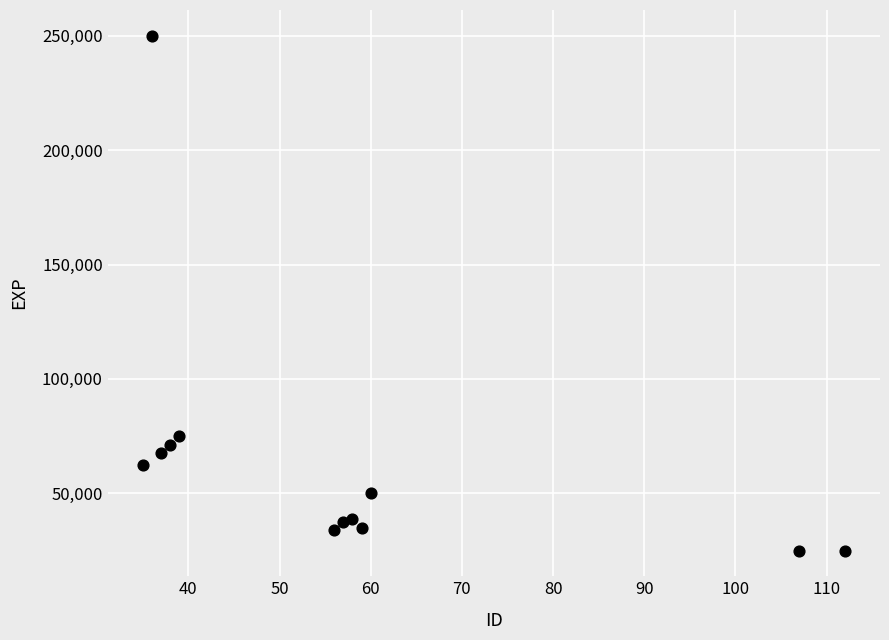

What is the range of Y values (max minus min)?

225000